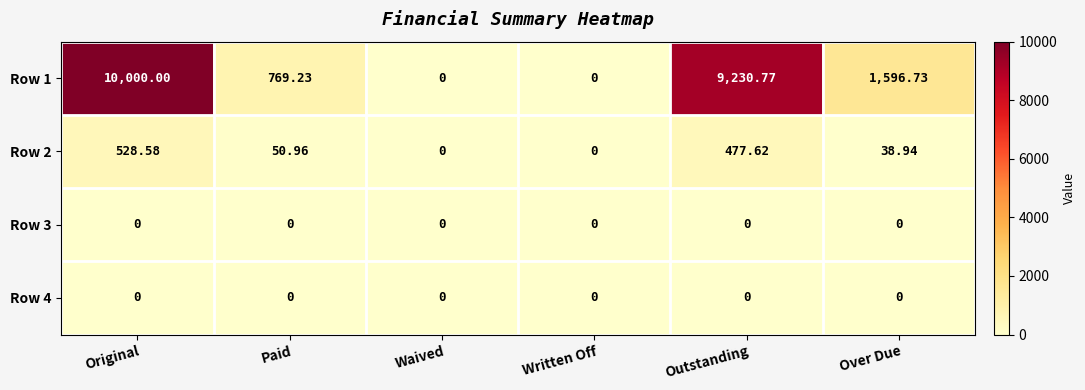

Where is Row 1 nearest to the value 5000?

Over Due